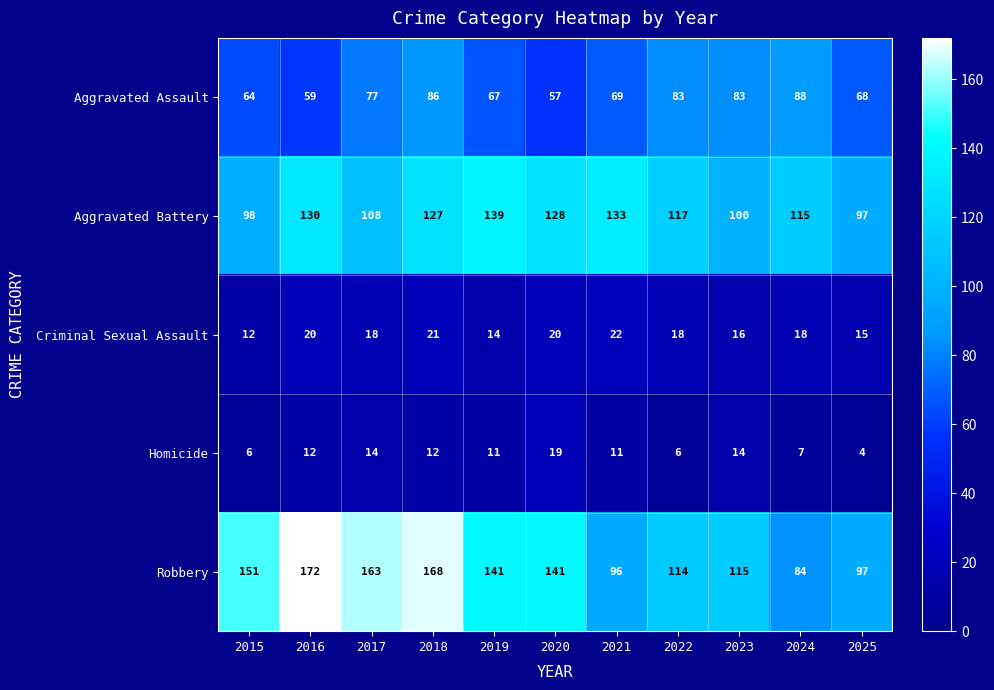

The value of Homicide at 2023 is 3. True or false?

False